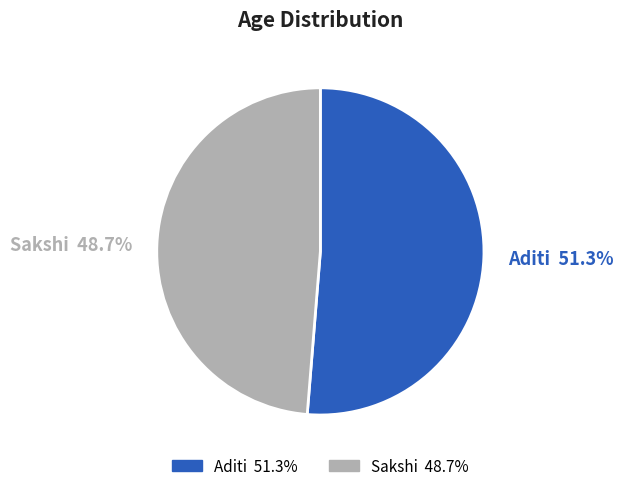

How many segments does this pie chart have?

2